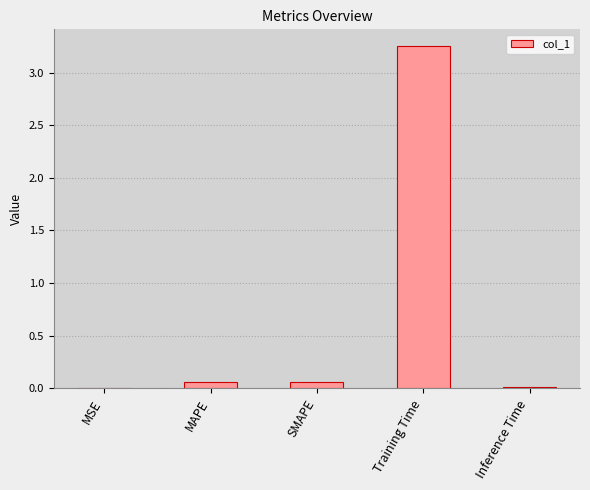

Which label corresponds to the largest value in the chart?

Training Time